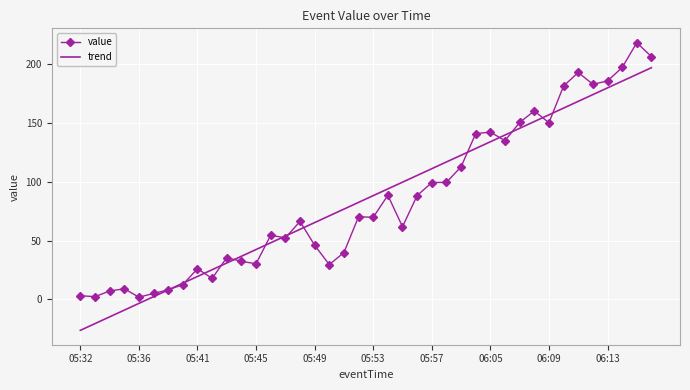

Rank the series by their maximum value, from highest to lowest.

value, trend